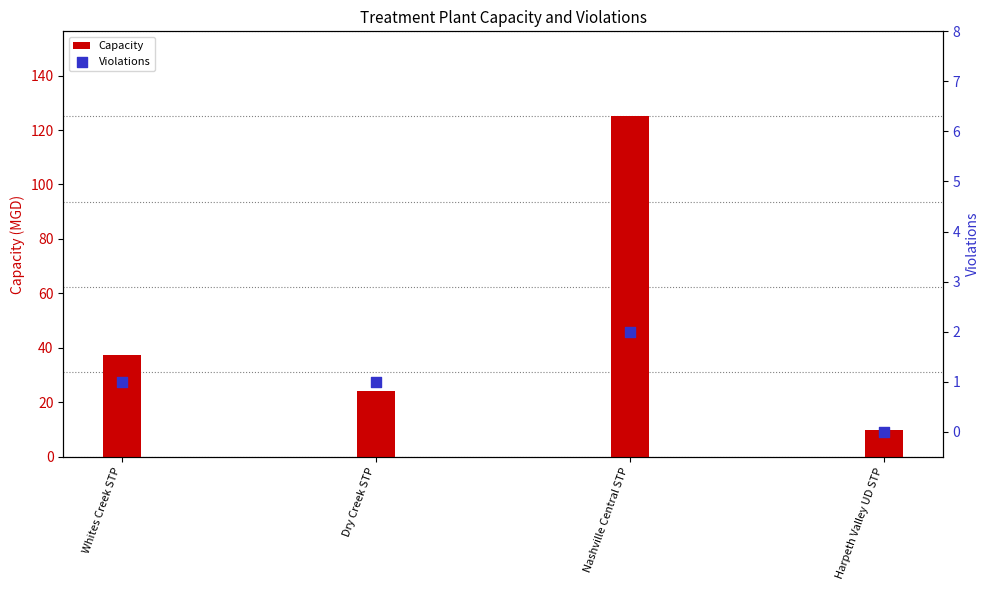

At which category is the sum across all series the highest?

Nashville Central STP